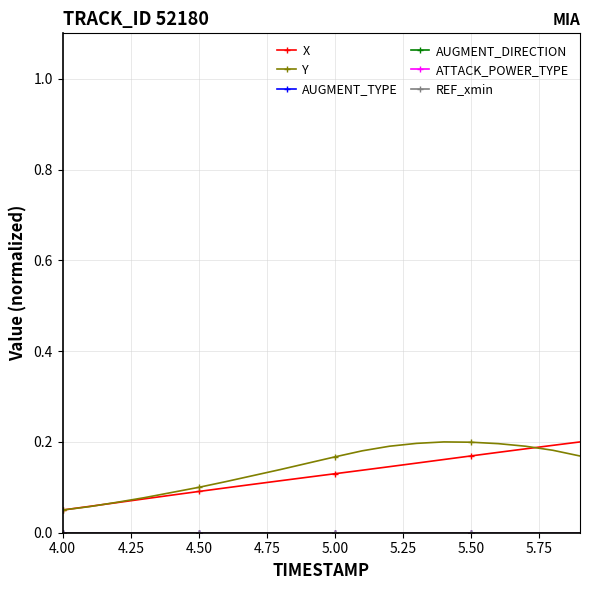

Does the chart have visible grid lines?

Yes